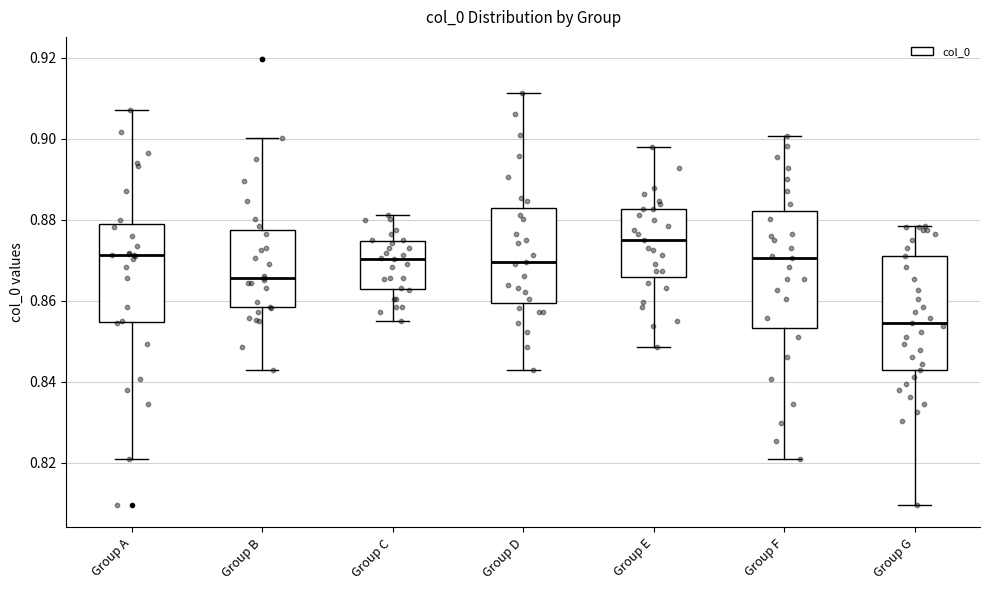

Reading left to right, transcribe this box plot: for each box, give where its median line is, the range the box spans, and where its two whiskers end, as read against the y-axis. The values are not printed on the chart, so give them approximately, as read against the axis.

Group A: median 0.872, box 0.854 to 0.880, whiskers 0.822 to 0.908
Group B: median 0.866, box 0.858 to 0.878, whiskers 0.842 to 0.900
Group C: median 0.870, box 0.862 to 0.874, whiskers 0.856 to 0.882
Group D: median 0.870, box 0.860 to 0.882, whiskers 0.842 to 0.912
Group E: median 0.876, box 0.866 to 0.882, whiskers 0.848 to 0.898
Group F: median 0.870, box 0.854 to 0.882, whiskers 0.822 to 0.900
Group G: median 0.854, box 0.842 to 0.872, whiskers 0.810 to 0.878